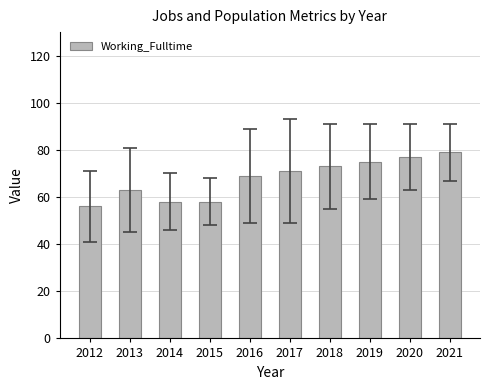

Which has a higher value, 2013 or 2017?

2017